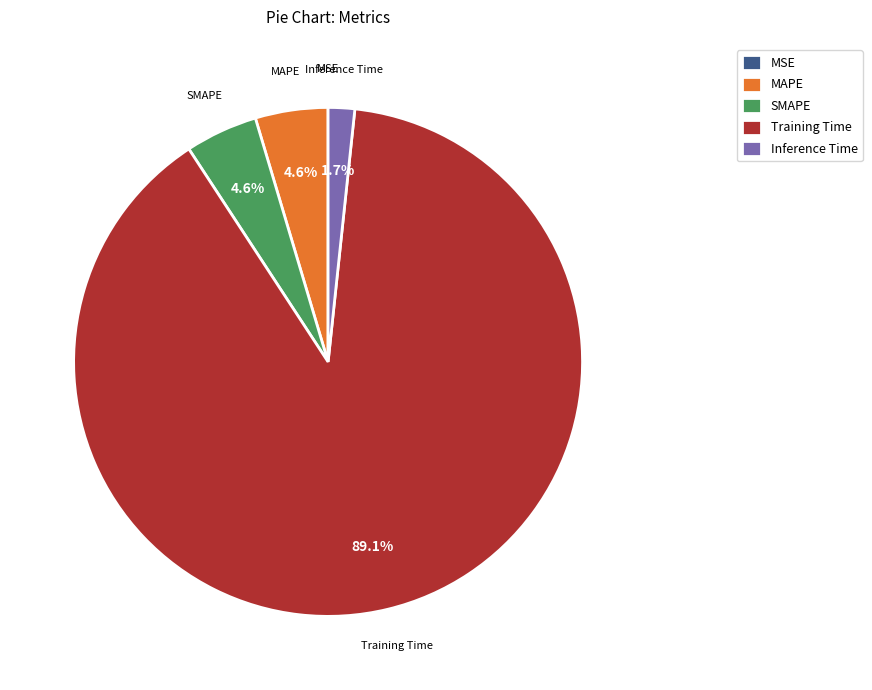

Which category accounts for the majority?

Training Time